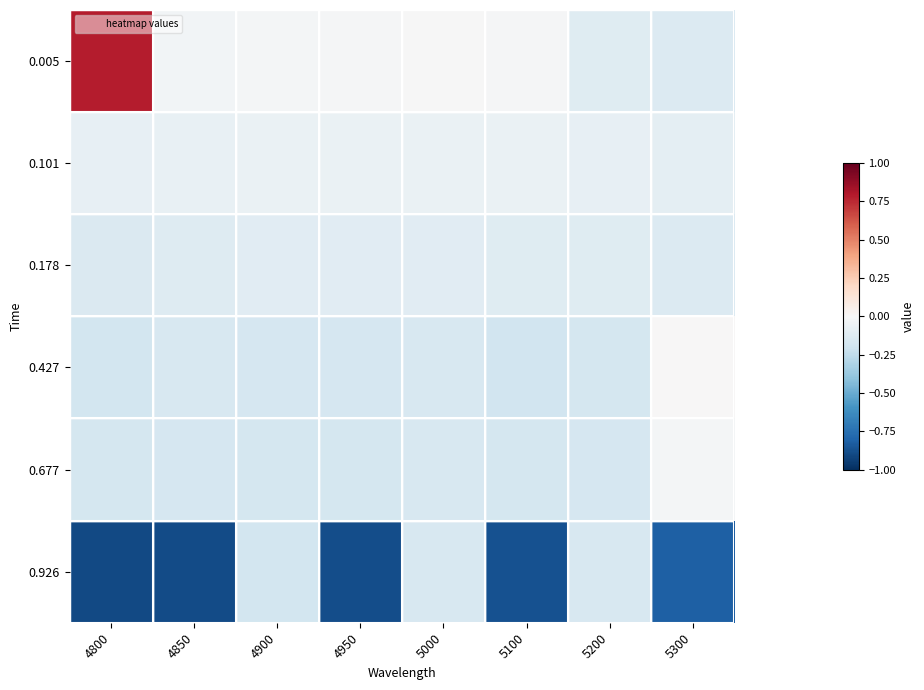

What is the total value across all series at 4950?

-1.4